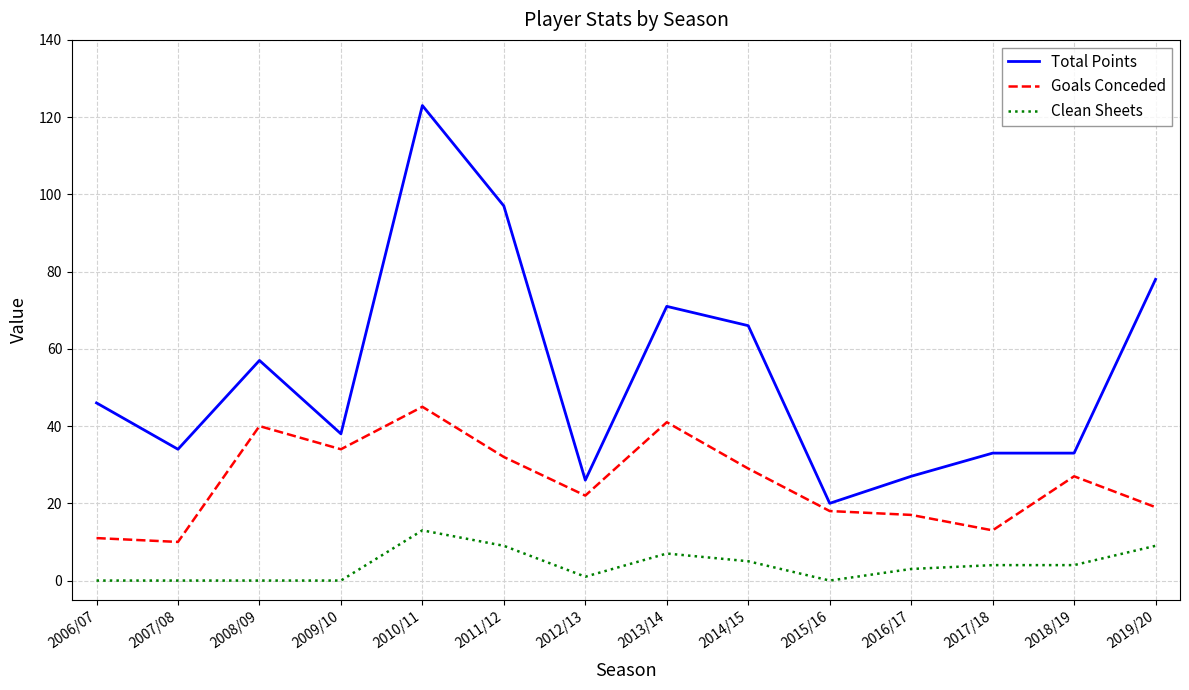

How many lines are shown in the chart?

3